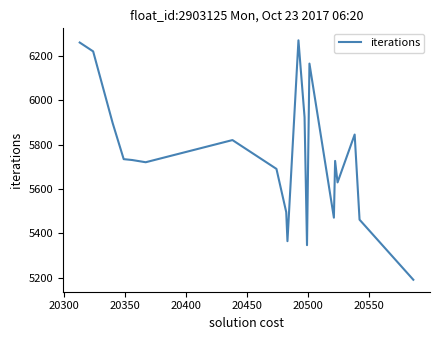

What is the maximum value shown in the chart?

6270